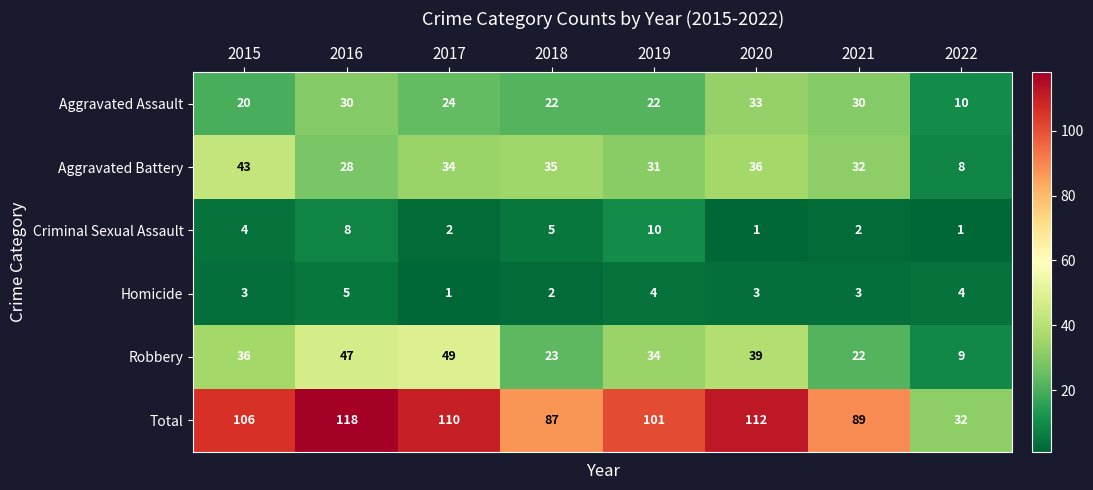

At which category is the sum across all series the highest?

2016